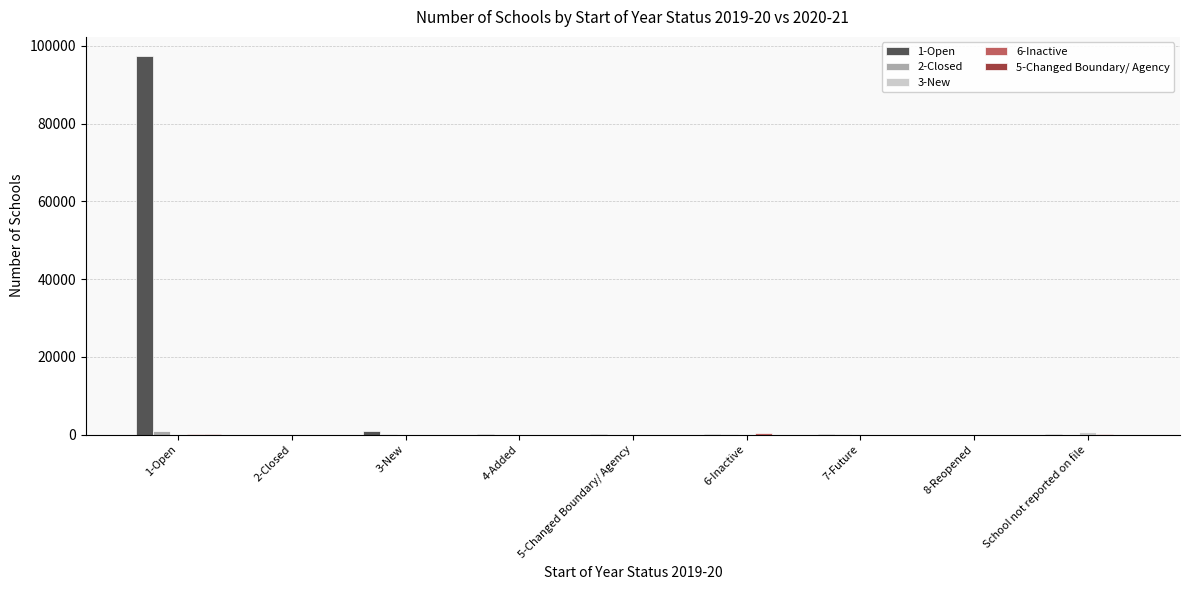

At which category does the chart reach its peak across all series?

1-Open